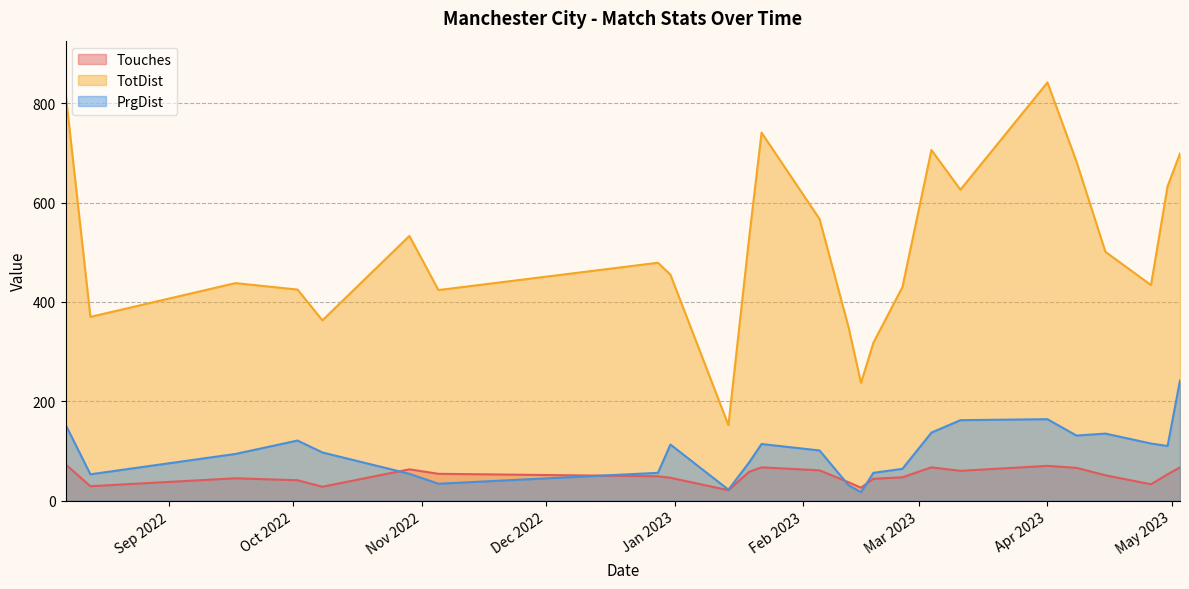

What is the average value of the PrgDist series?

98